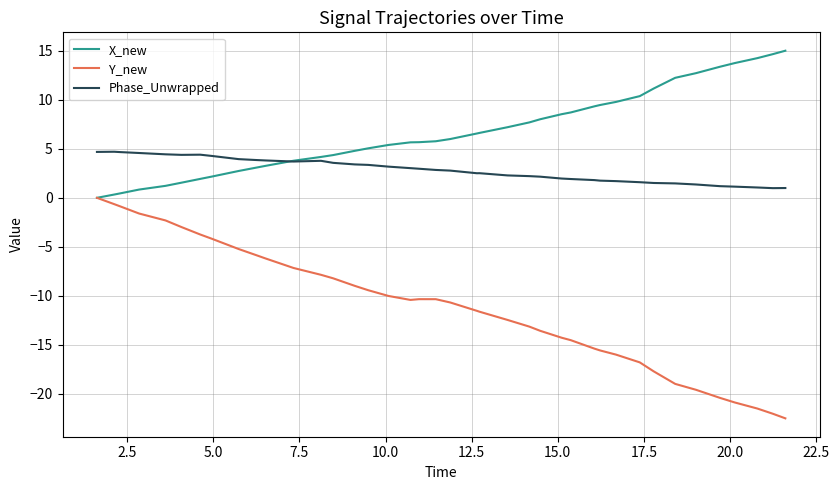

Which series has the largest total across all categories?

X_new